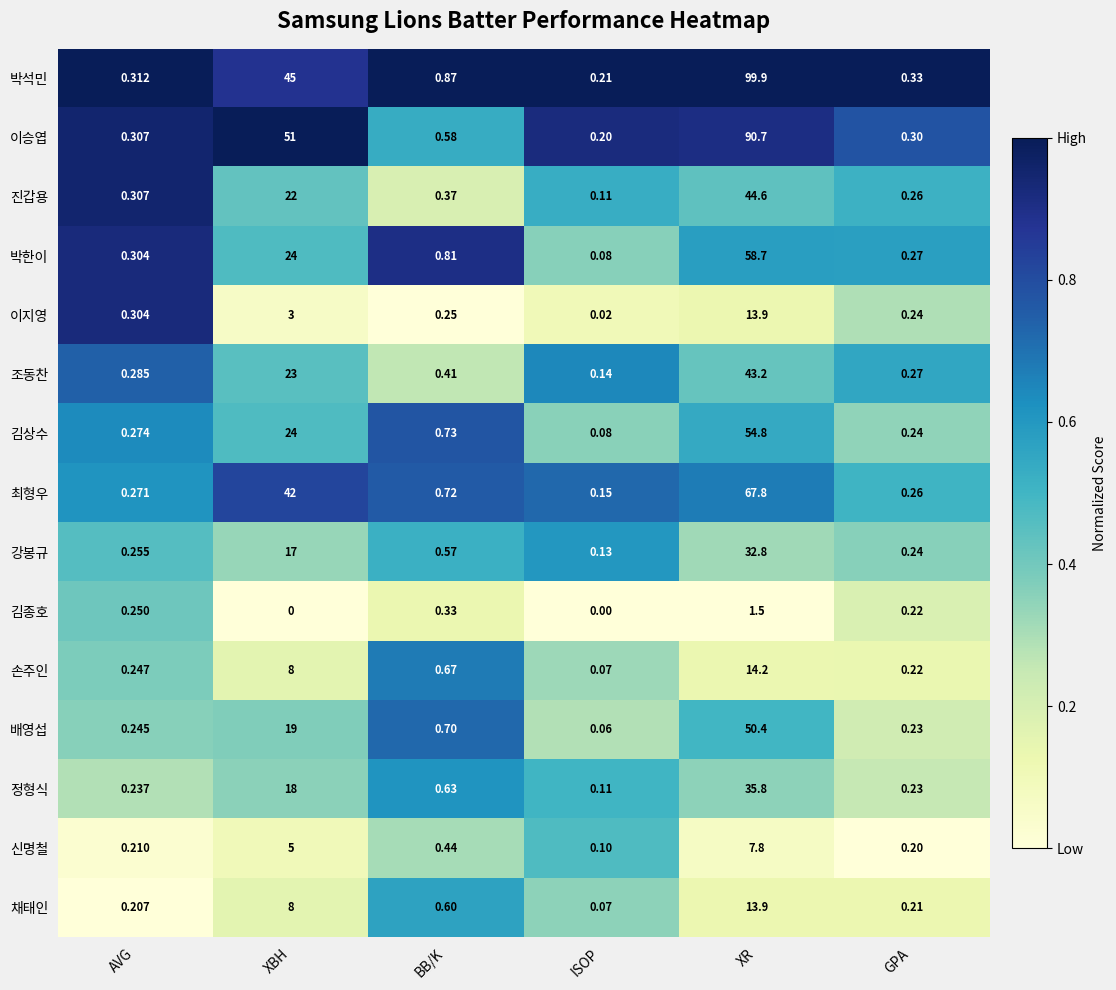

Which series changed the most between AVG and ISOP?

이지영